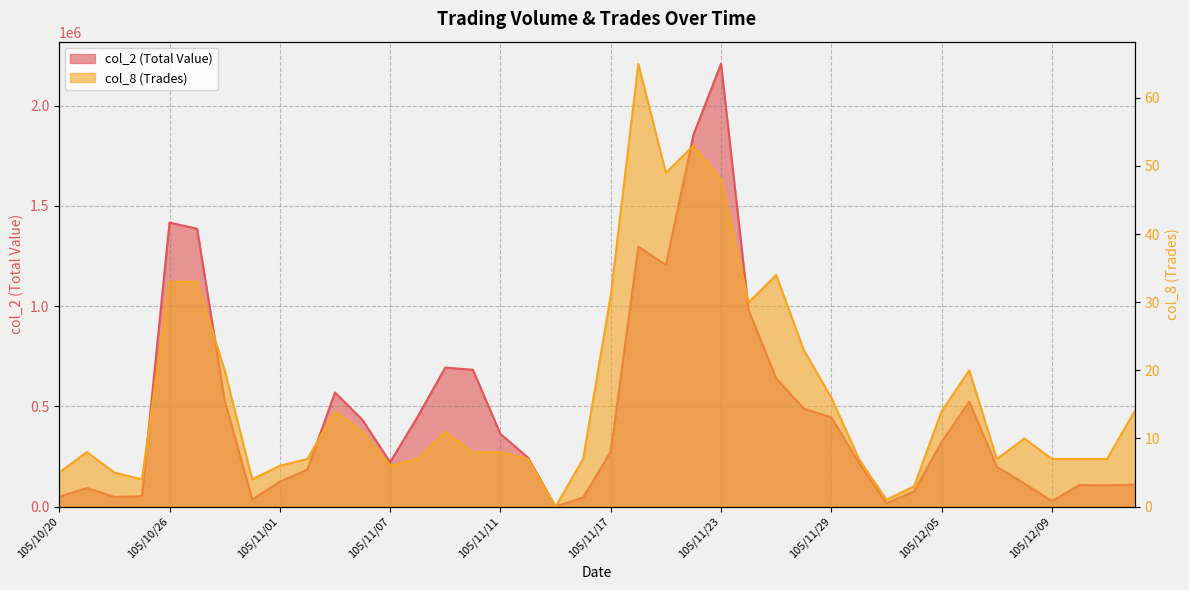

How many values in the col_8 (Trades) series exceed 8?

19